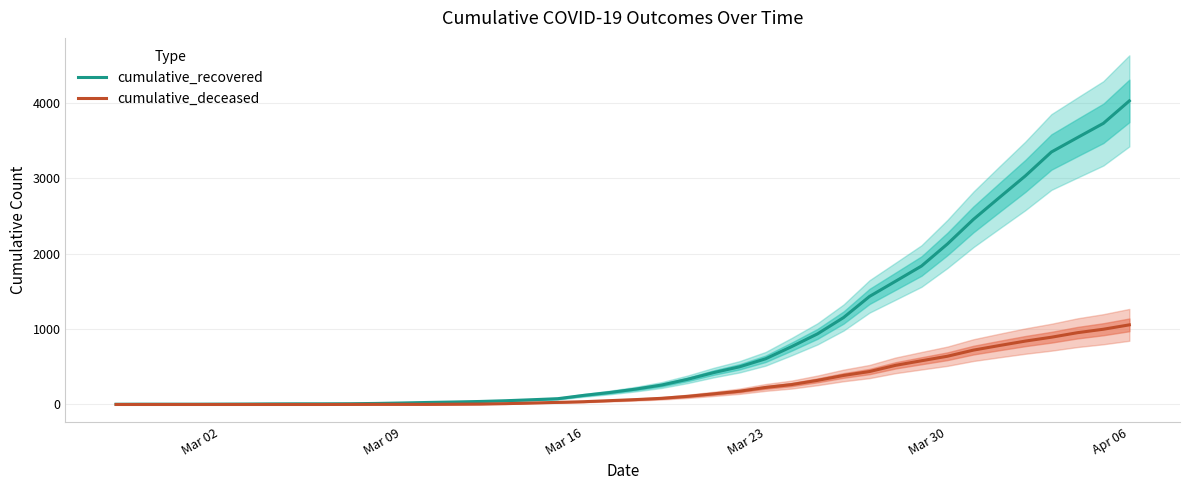

How many data points in cumulative_recovered are above 204?

19